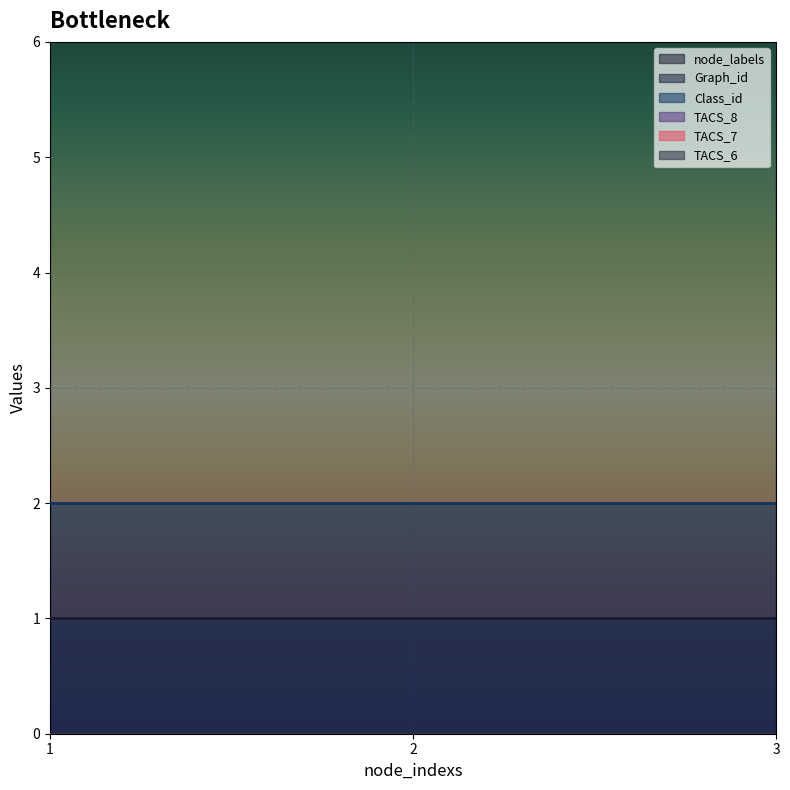

Rank the series by their maximum value, from highest to lowest.

Graph_id, Class_id, node_labels, TACS_8, TACS_7, TACS_6